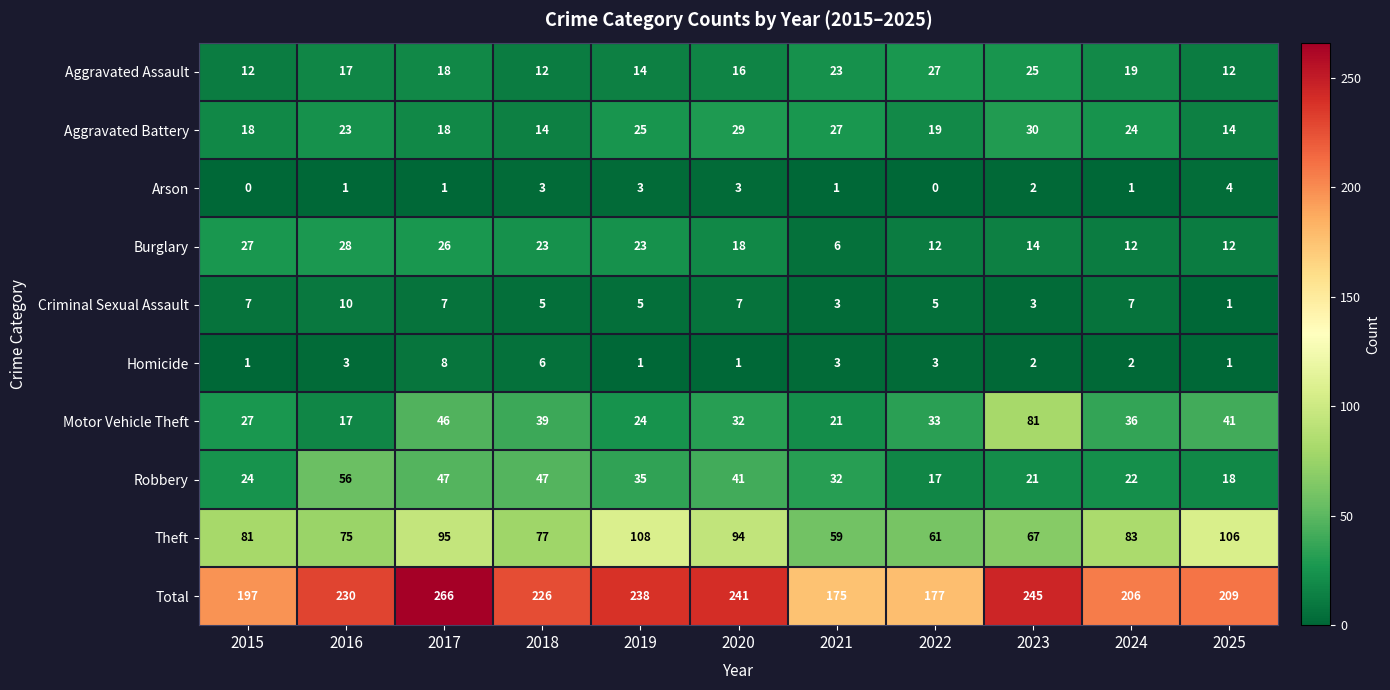

The Total series shows 238 at 2019. True or false?

True